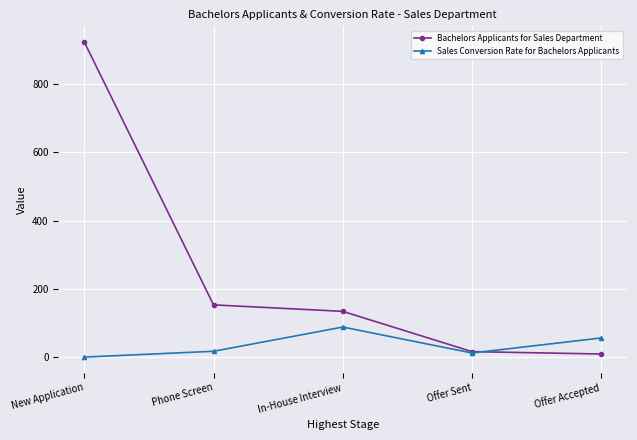

At how many categories does at least one series exceed 719?

1